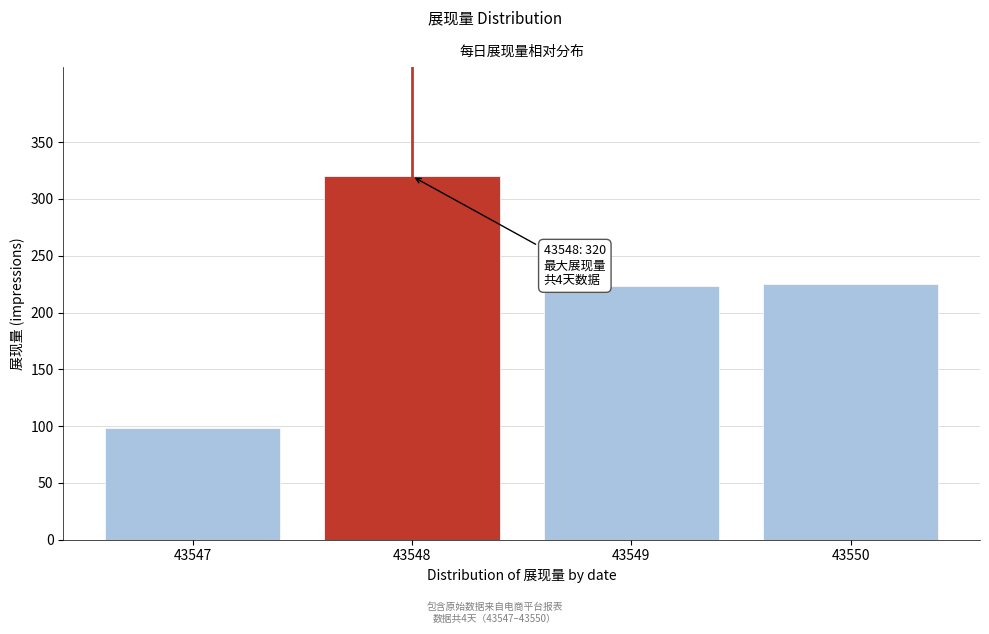

Reading left to right, extract all data points from this chart.

43547=98	43548=320	43549=223	43550=225